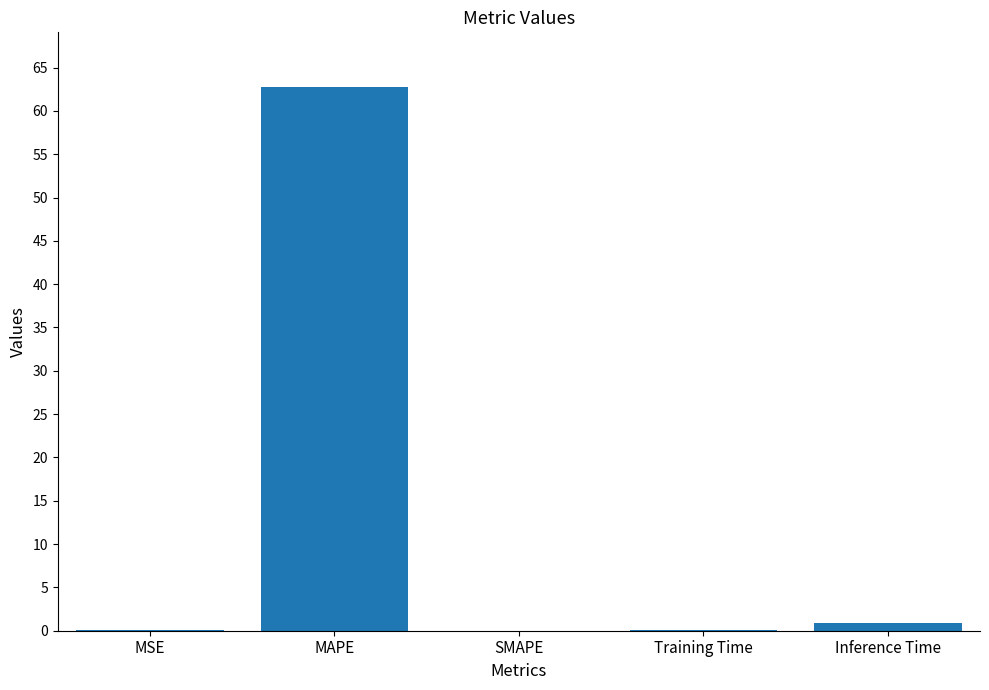

How many distinct data groups are displayed?

1